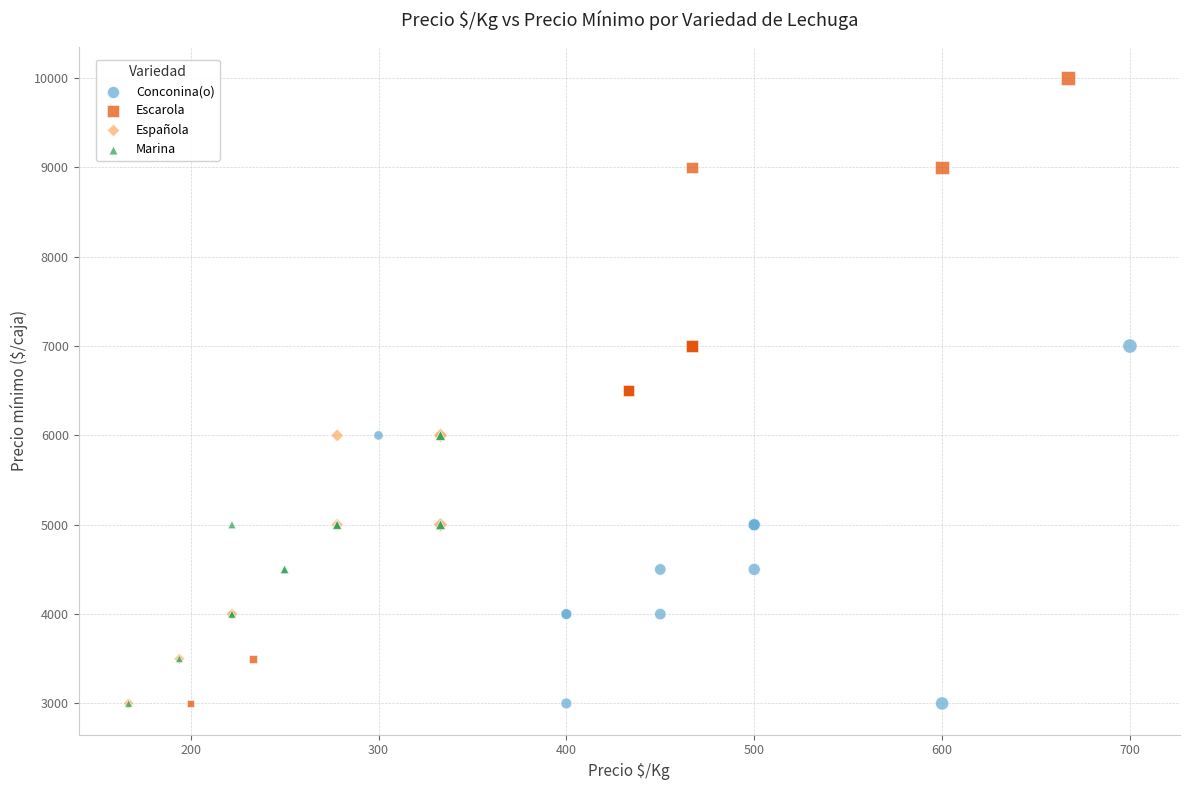

Which series has the largest Y range (max minus min)?

Escarola